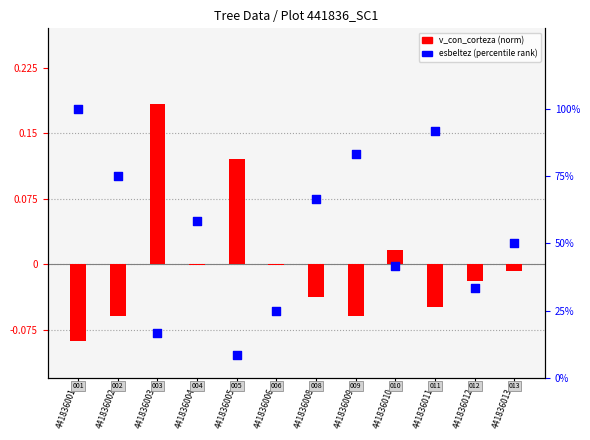

What is the total value across all series at 441836008?

0.6